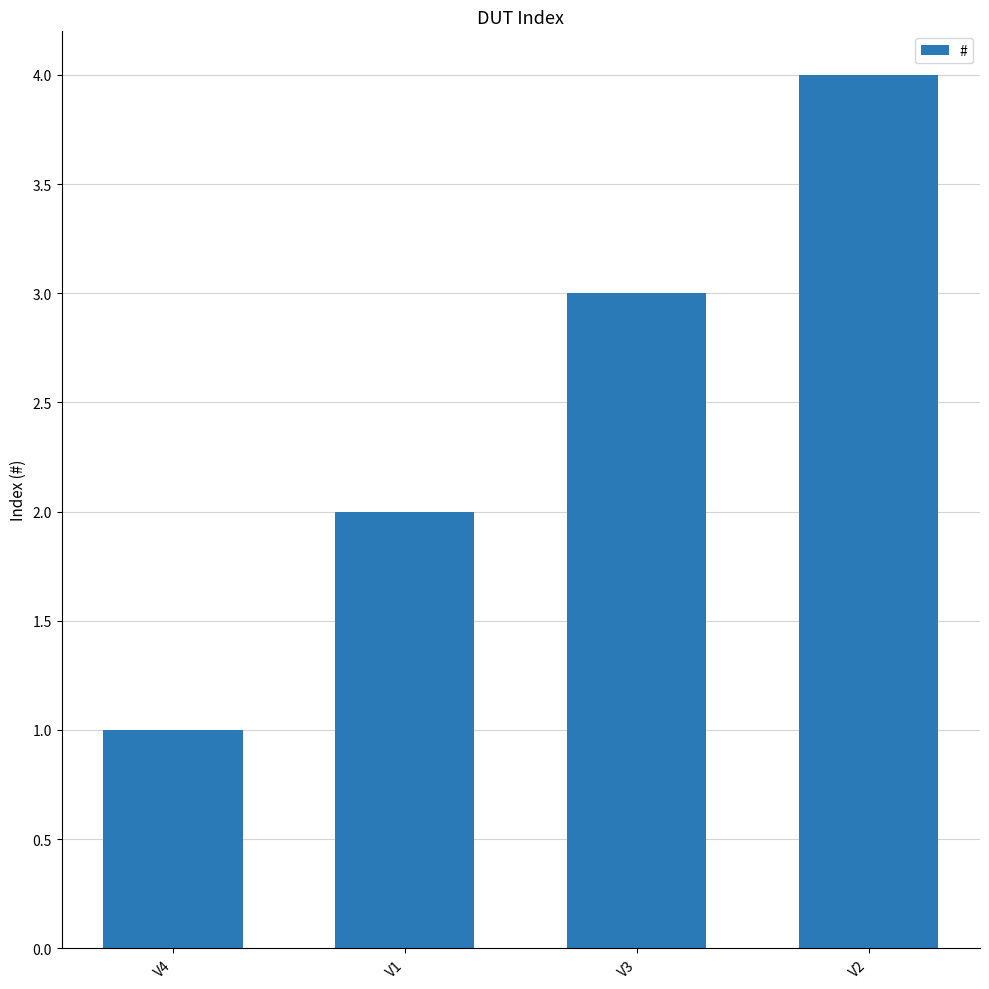

The value at V2 is 4. True or false?

True